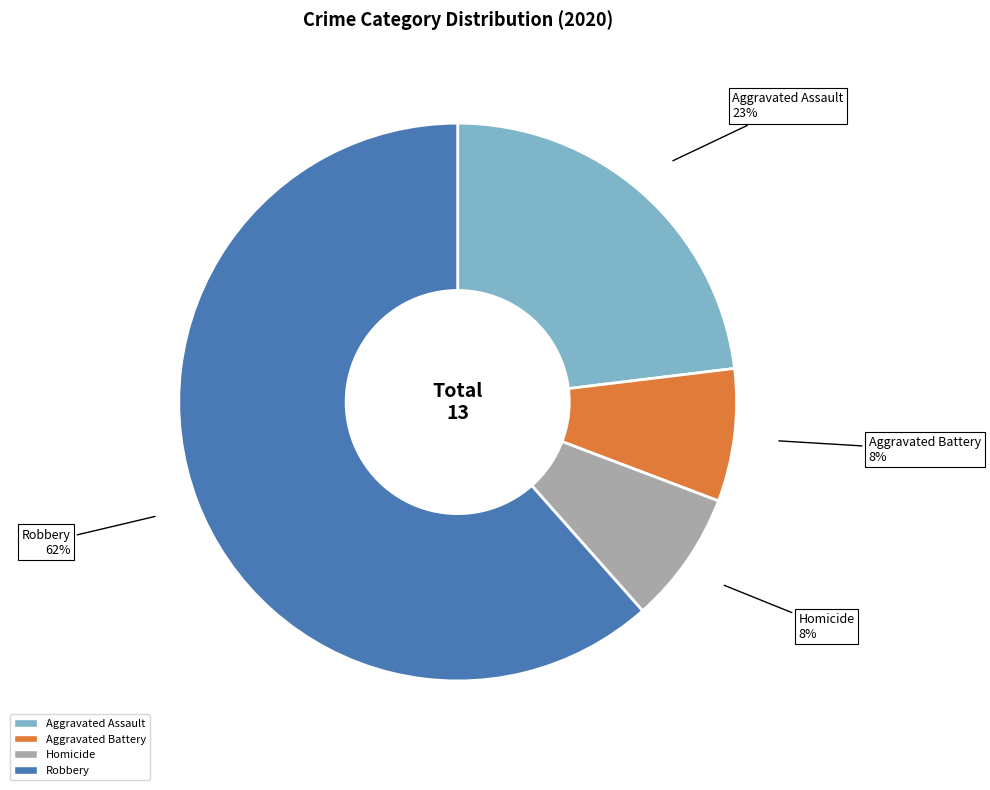

To the nearest percent, what is the average slice percentage?

25%